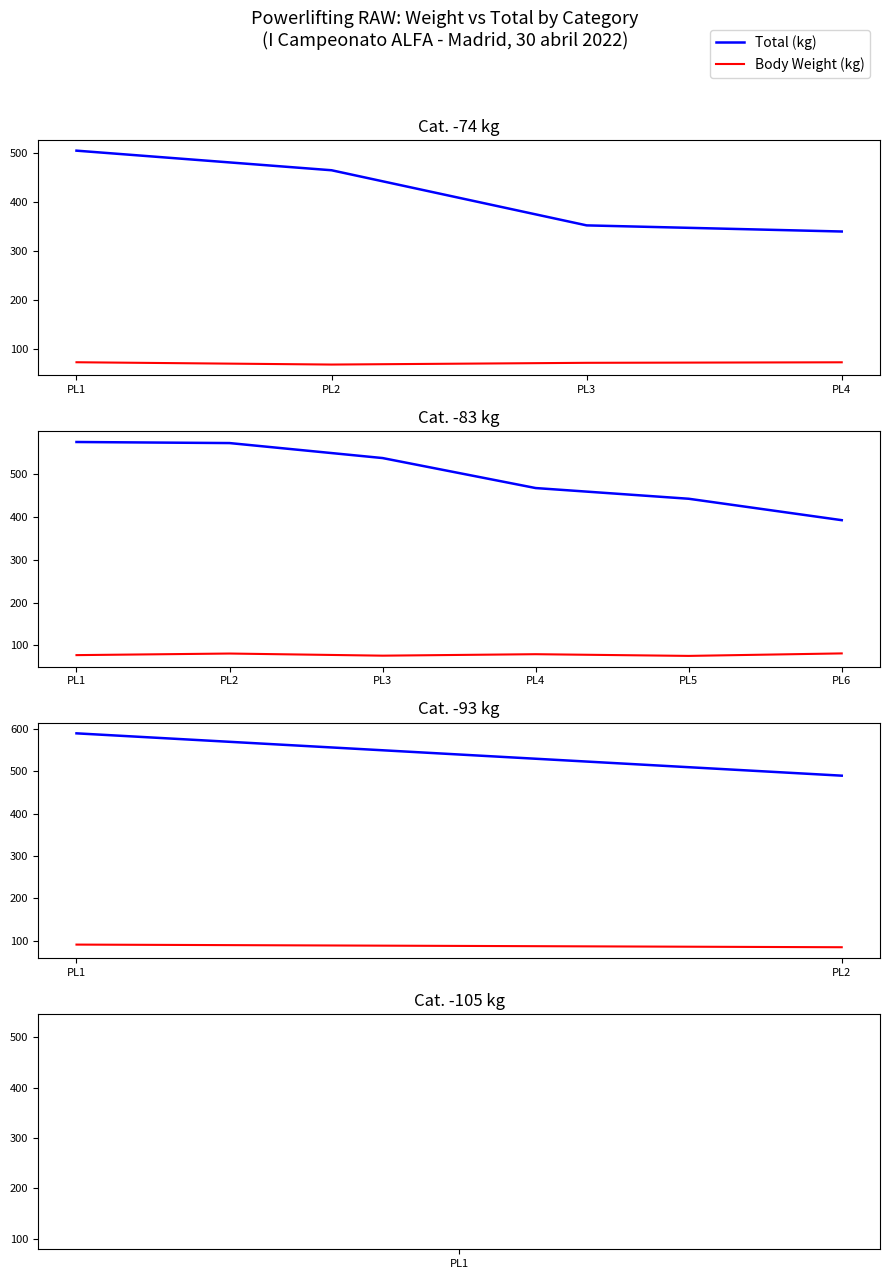

What is the sum of the Total (kg) values at PL1 and PL2?

1080.0